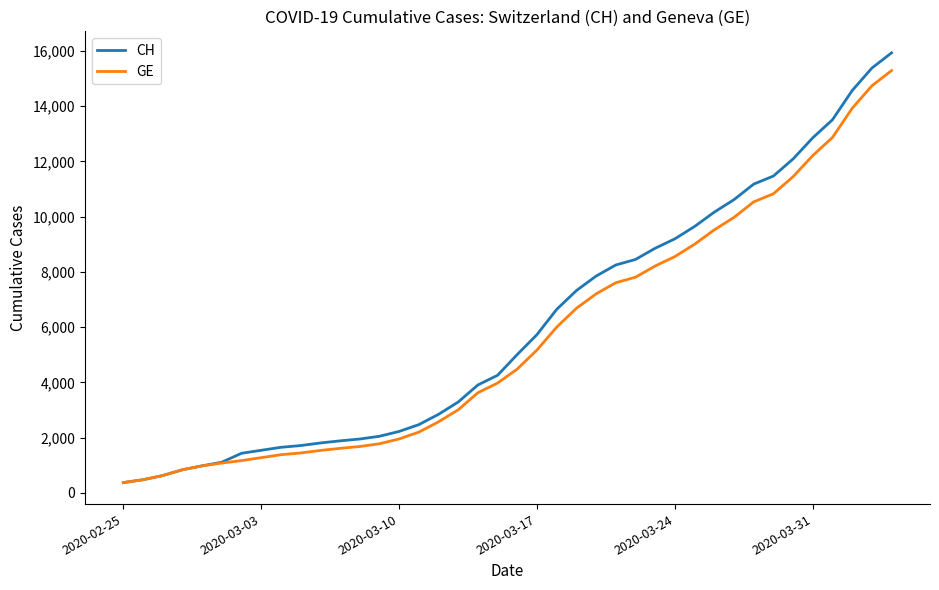

Which series has the widest spread of values?

CH